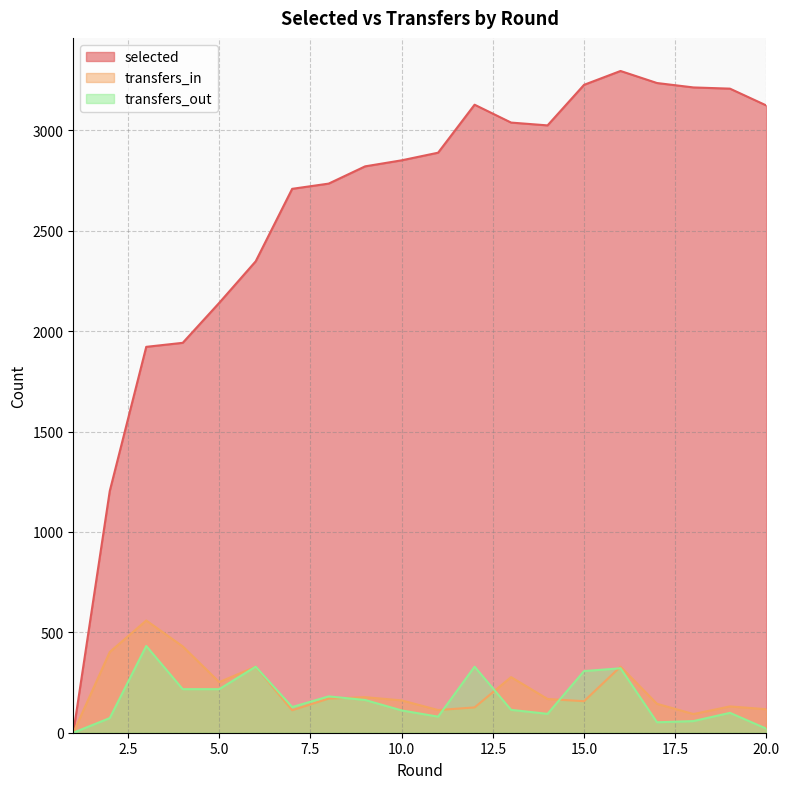

Which has a higher value, 20 or 4?

20